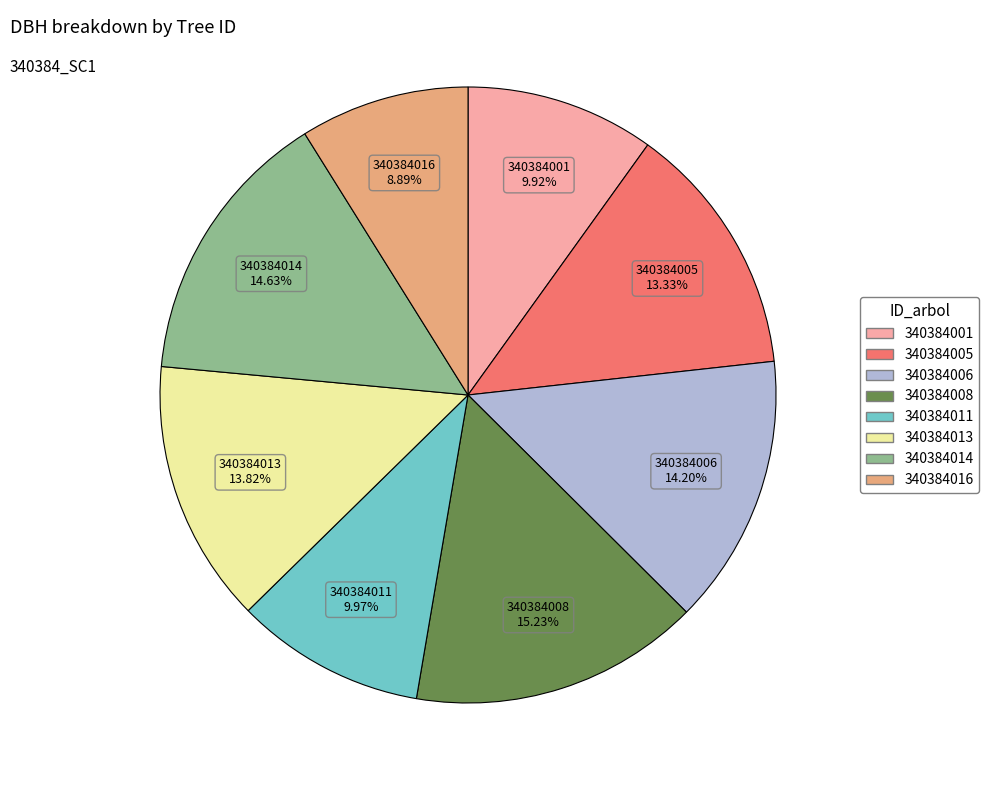

To the nearest percent, what is the difference between the 340384008 and 340384001 slice percentages?

5%